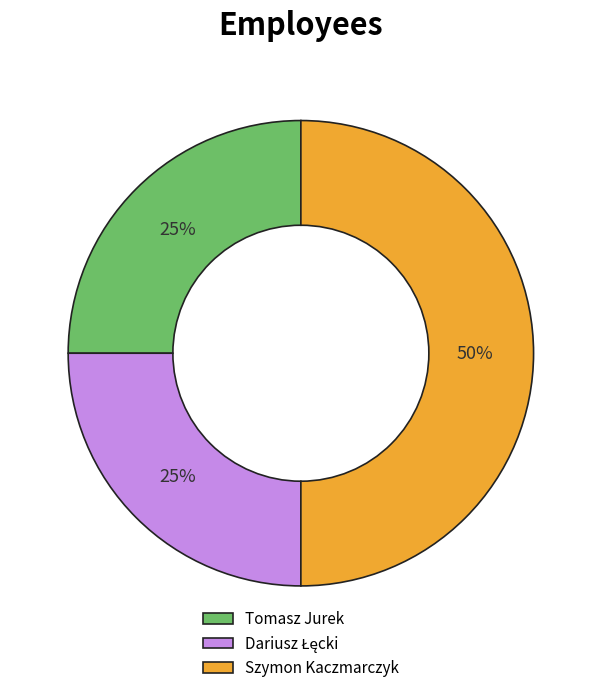

To the nearest percent, what portion does Szymon Kaczmarczyk represent?

50%